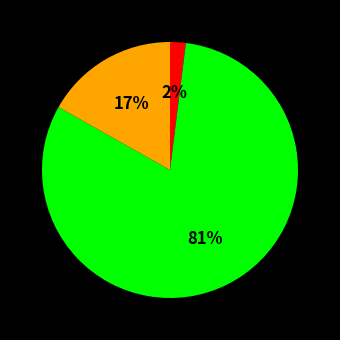

Does any single category account for the majority?

Yes